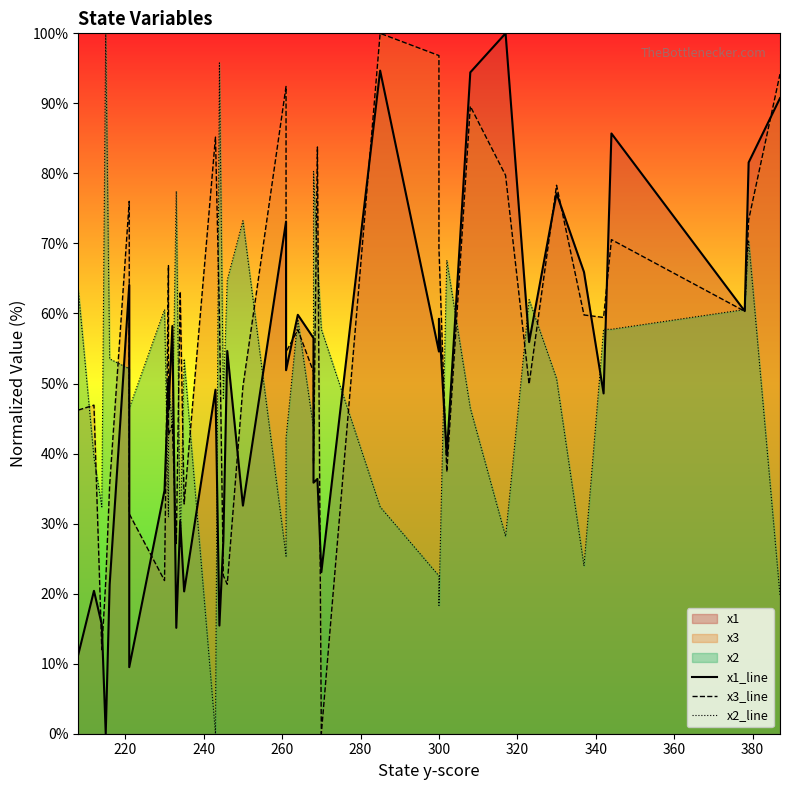

What is the difference between the highest and lowest values at 240?

20.4